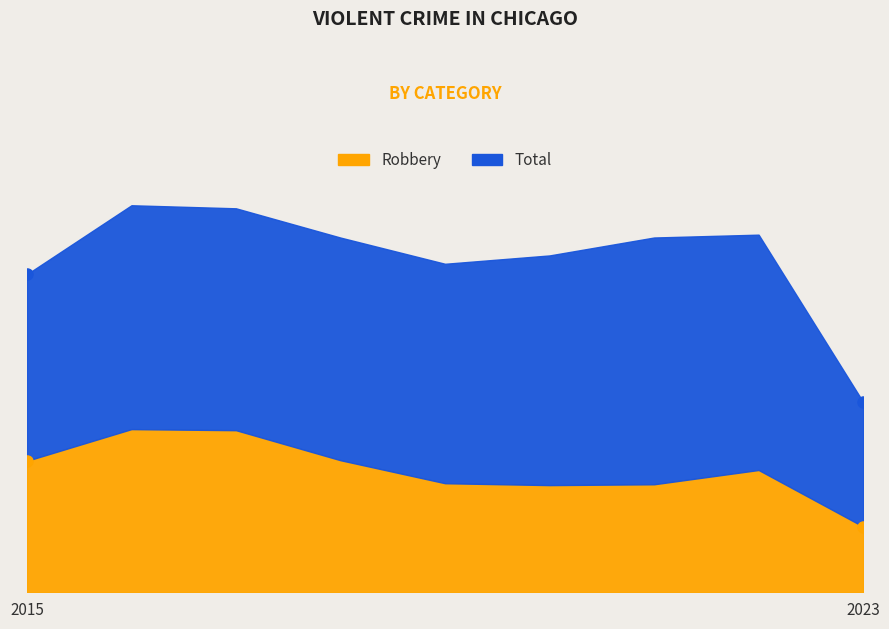

Does the chart have visible grid lines?

No